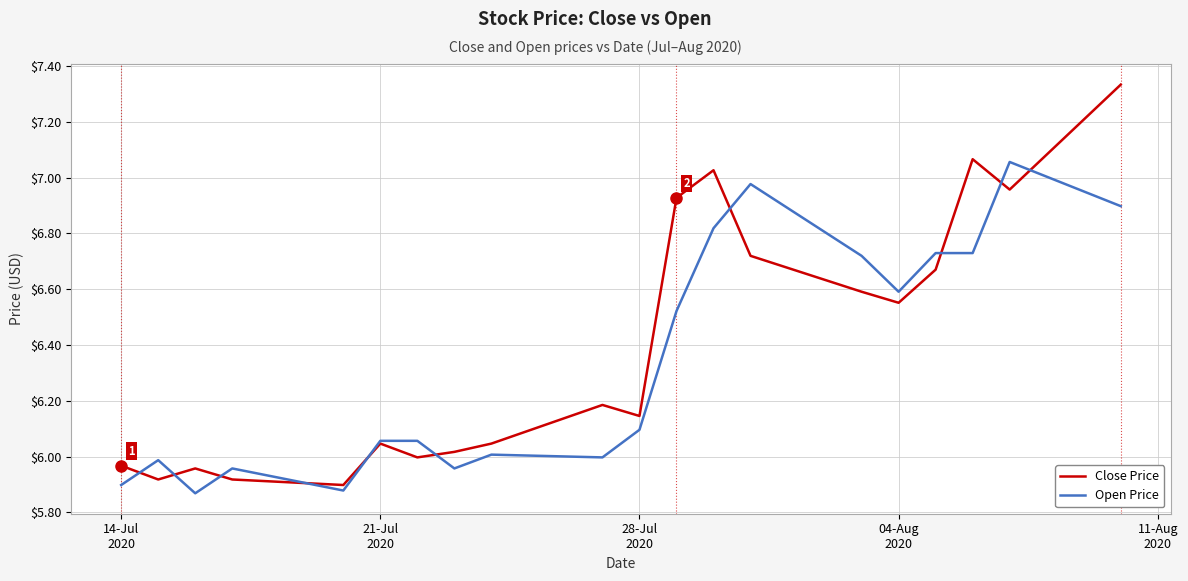

How many lines are shown in the chart?

2